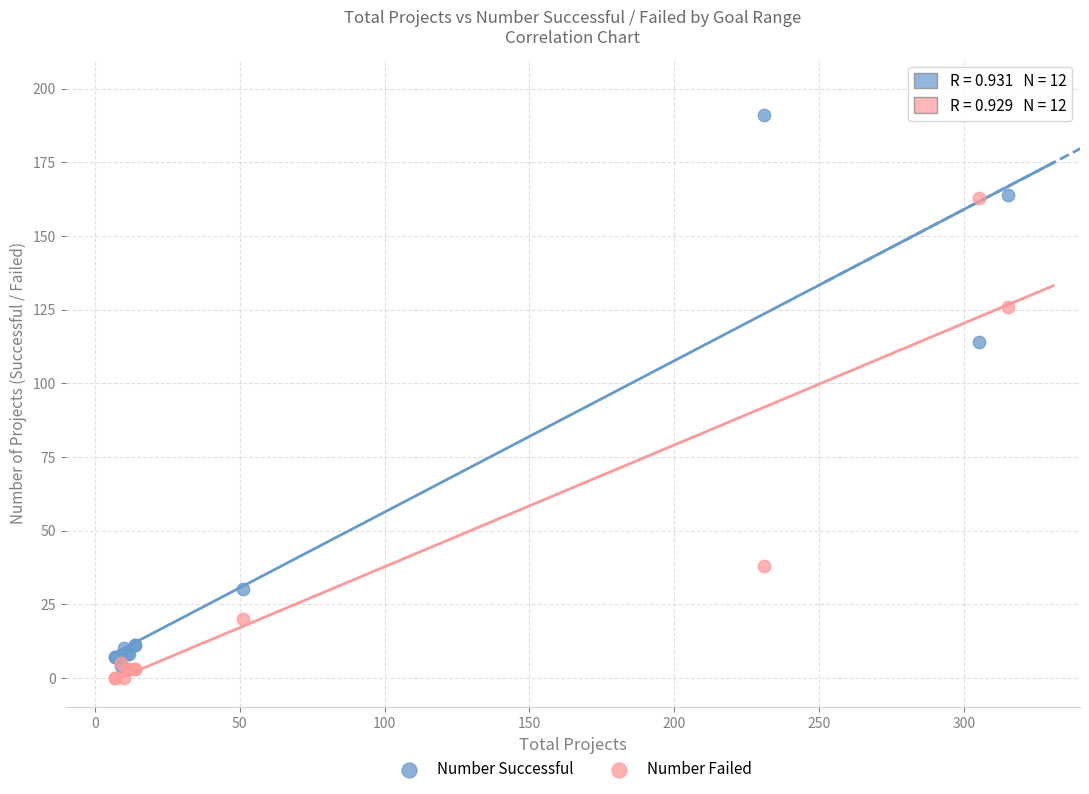

Which series has the largest Y range (max minus min)?

Number Successful